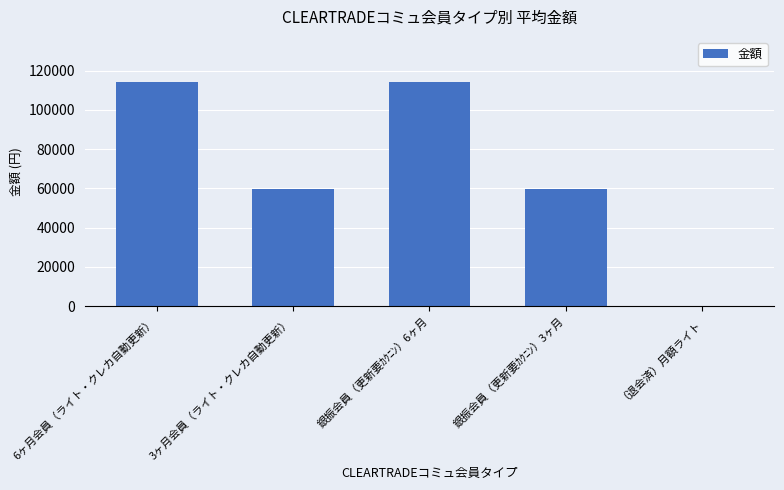

Reading left to right, extract all data points from this chart.

114300	59400	114300	59400	0